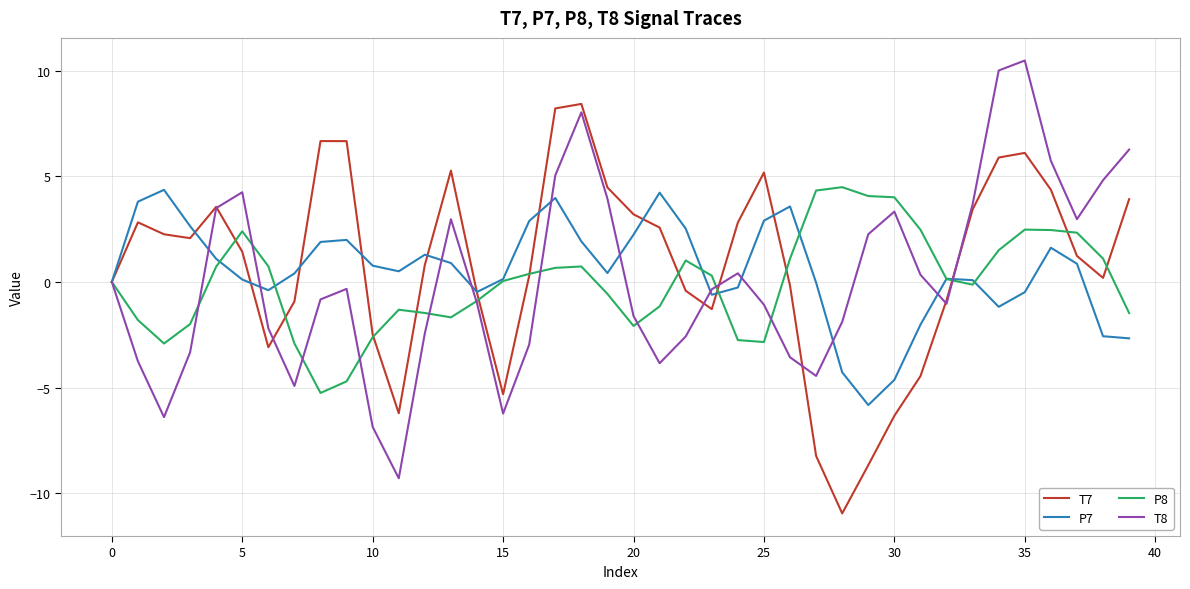

What is the minimum value for T7?

-11.0